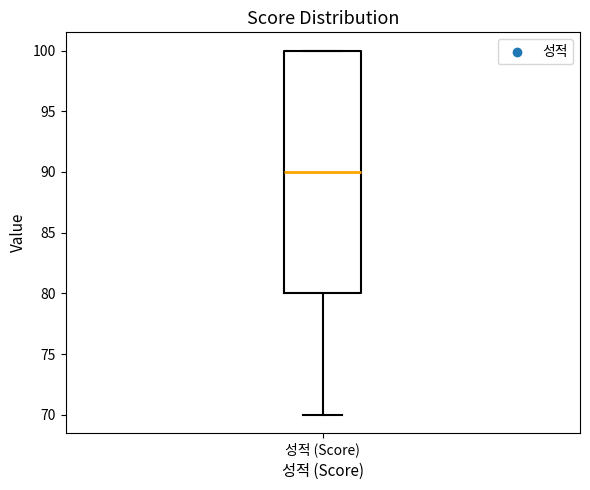

Transcribe this box plot: give where the median line is, the range the box spans, and where the two whiskers end, as read against the y-axis. The values are not printed on the chart, so give them approximately, as read against the axis.

median 90, box 80 to 100, whiskers 70 to 100